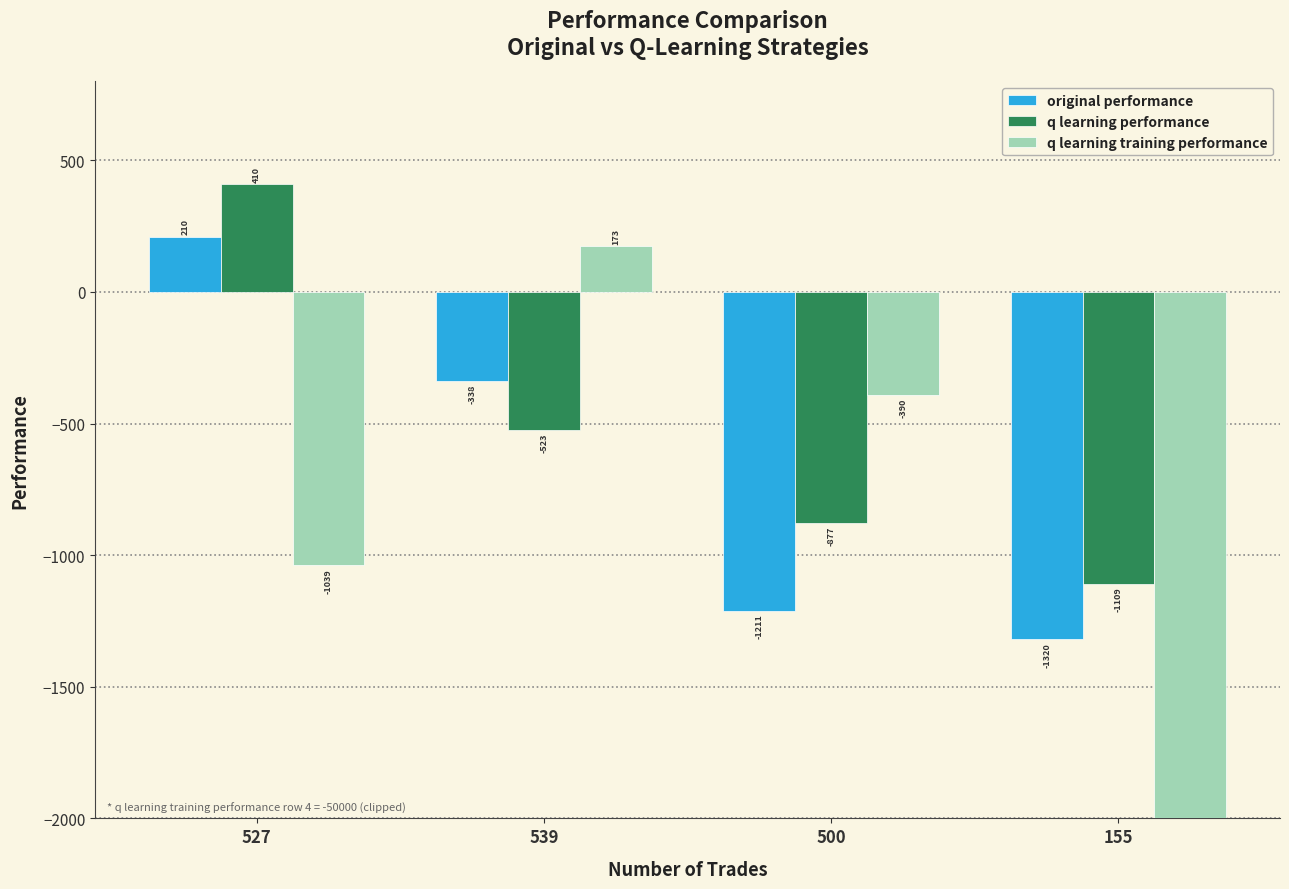

What position from the left is 155?

4